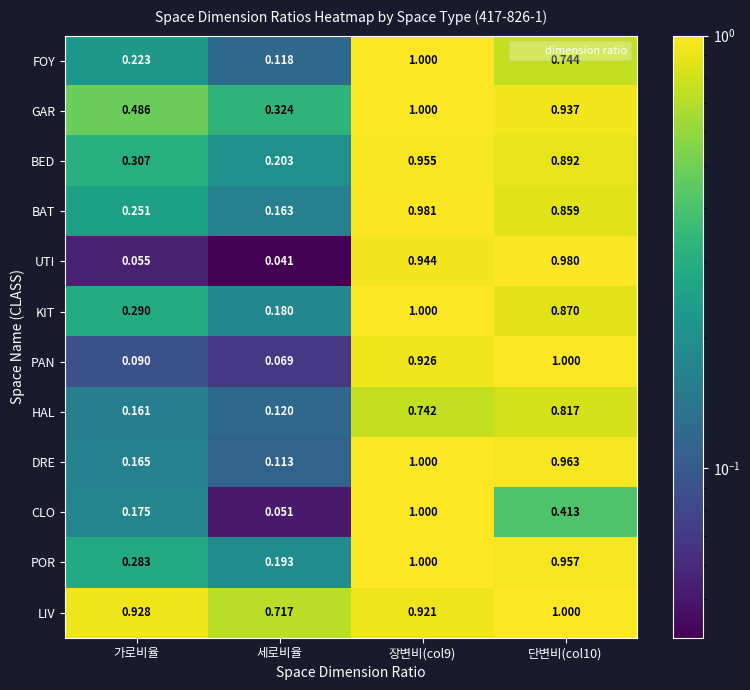

Is the value of CLO at 가로비율 greater than the value of KIT at 단변비(col10)?

No